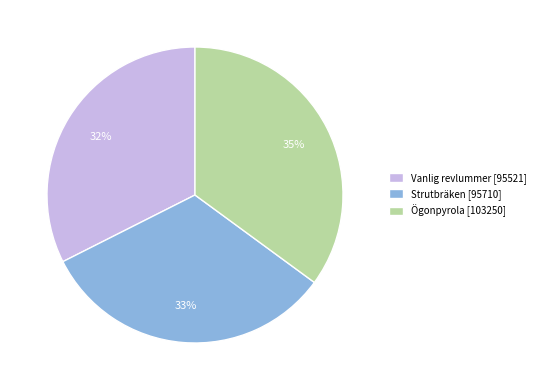

The Ögonpyrola [103250] slice represents 35% of the pie. True or false?

True